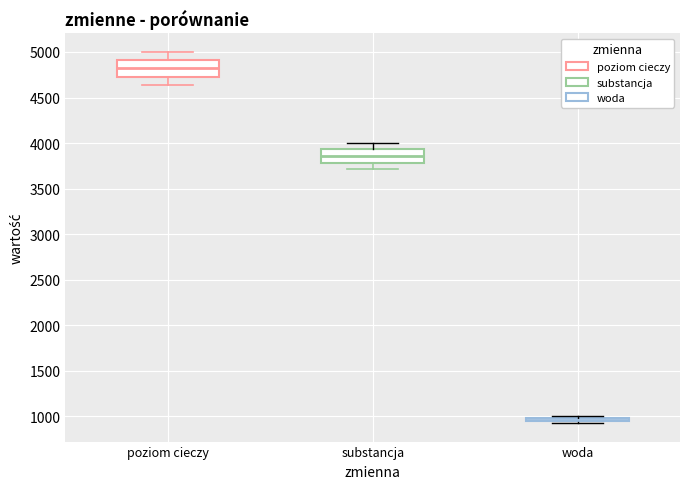

Where does the median line of the box for poziom cieczy sit on the y-axis? The values are not printed on the chart, so give them approximately, as read against the axis.

4800